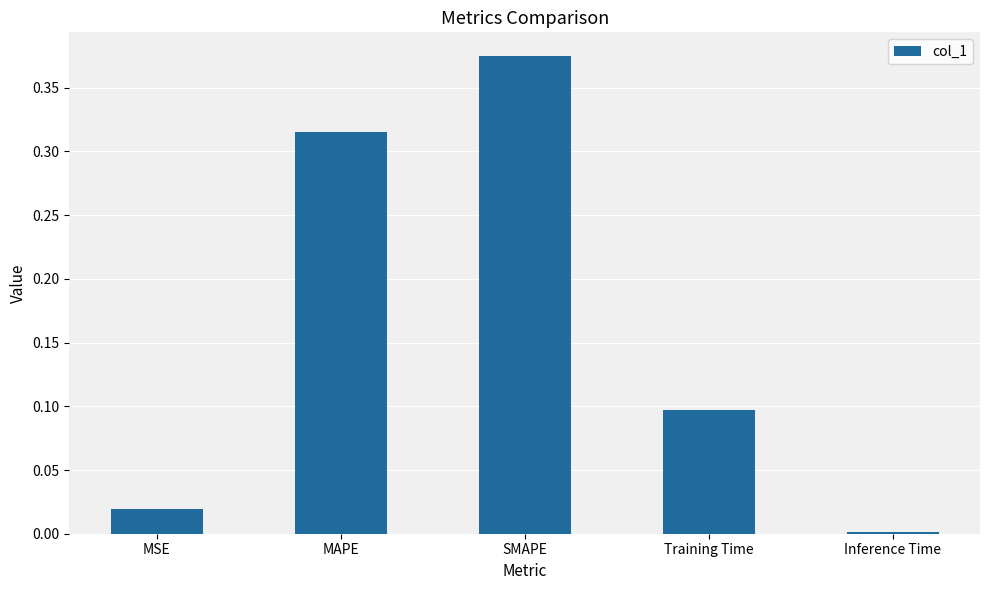

At which category does the chart reach its peak across all series?

SMAPE